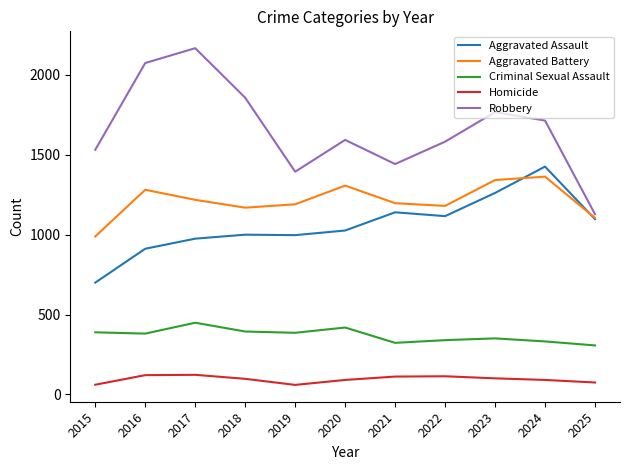

True or false: Criminal Sexual Assault and Robbery intersect in this chart.

False